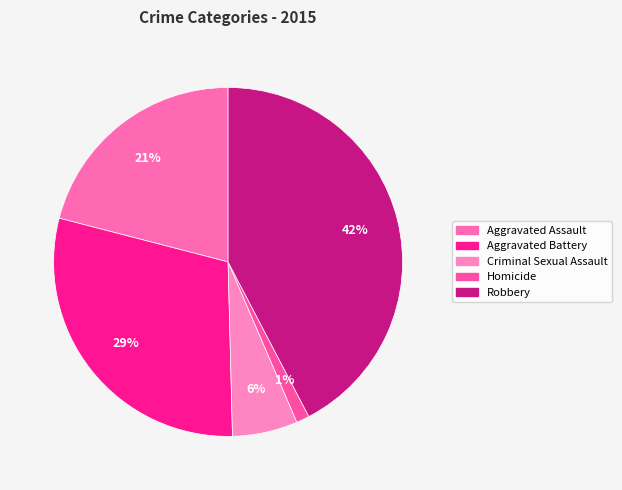

To the nearest percent, what portion does Homicide represent?

1%